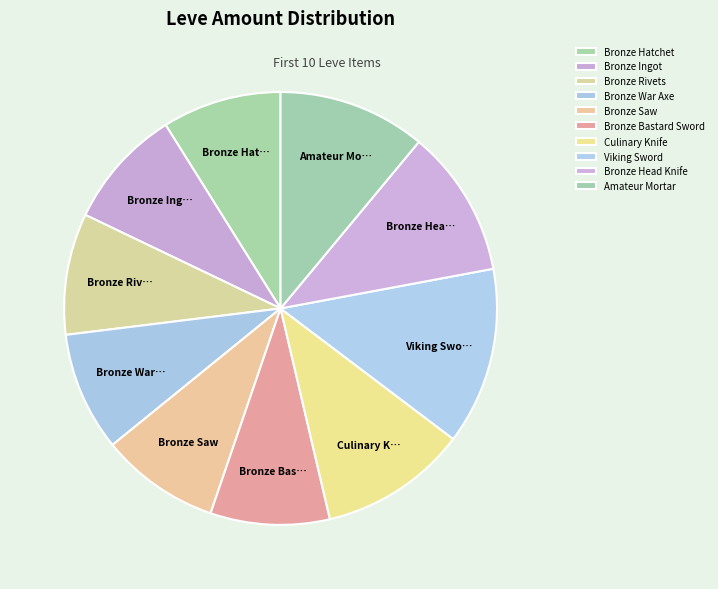

What is the change in value from Culinary Knife to Viking Sword?

+28